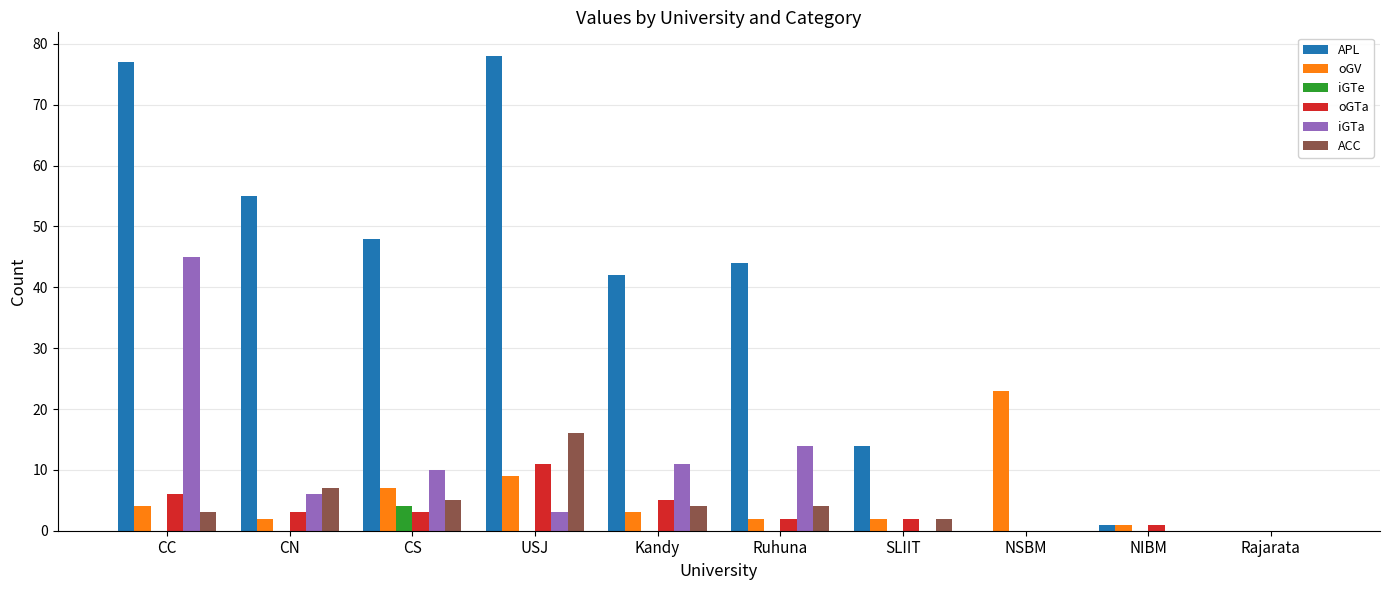

What is the spread (max minus min) of values at SLIIT?

14